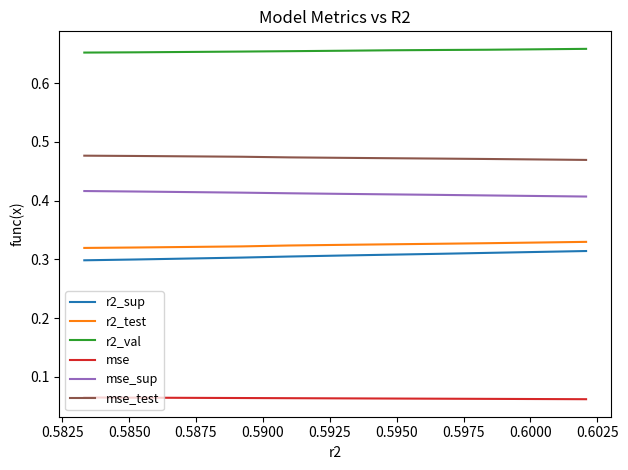

True or false: mse has more than 0 interior local peaks.

False